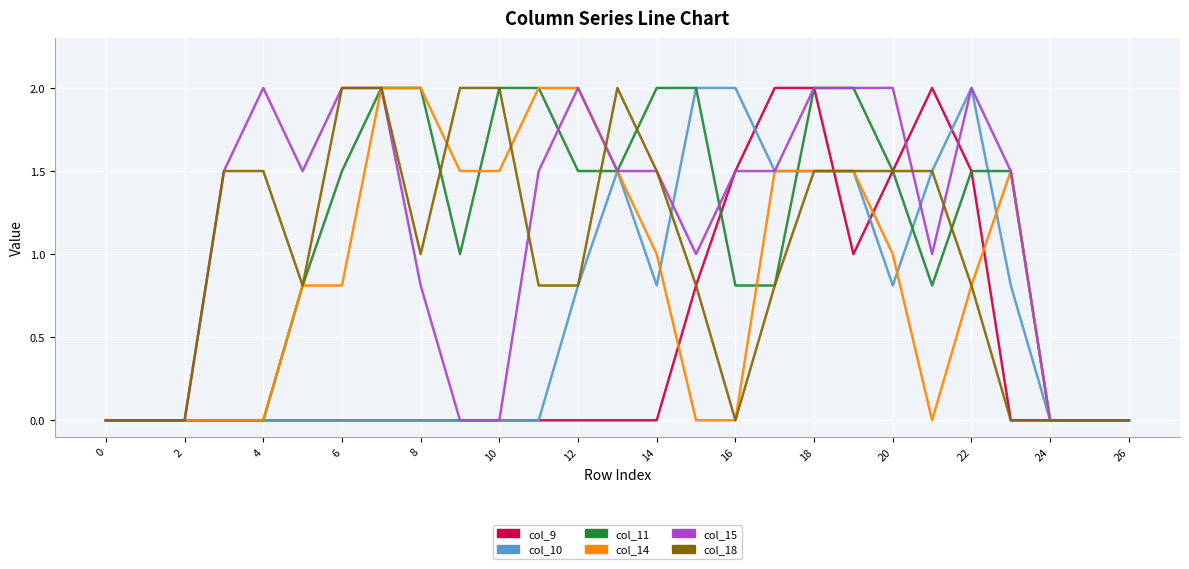

What is the maximum value shown in the chart?

2.0